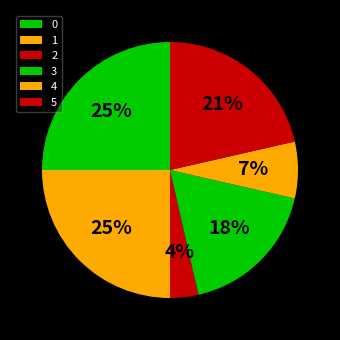

Which slice is the smallest?

2